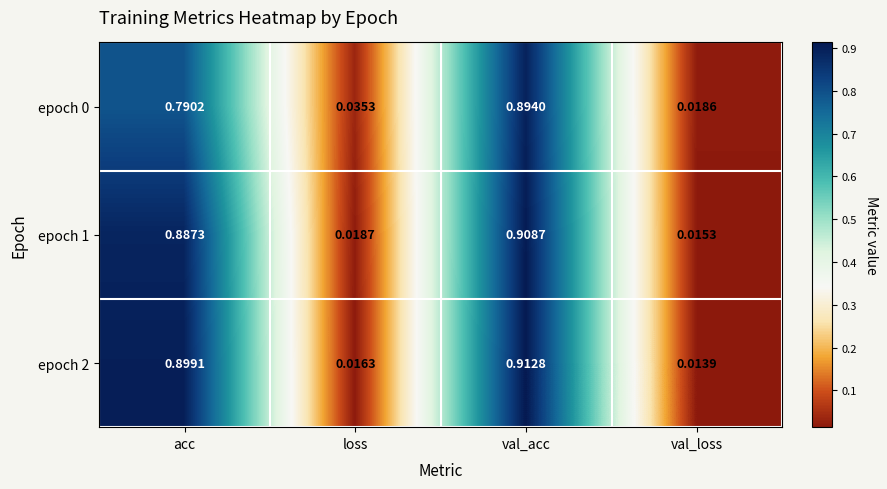

At which category is the sum across all series the highest?

val_acc